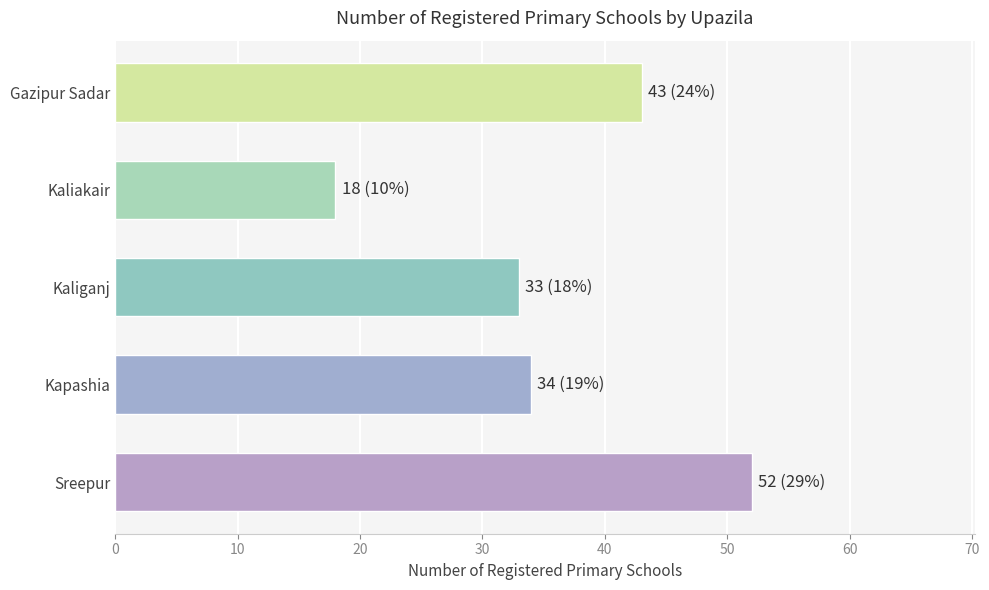

How many bars are there in total?

5